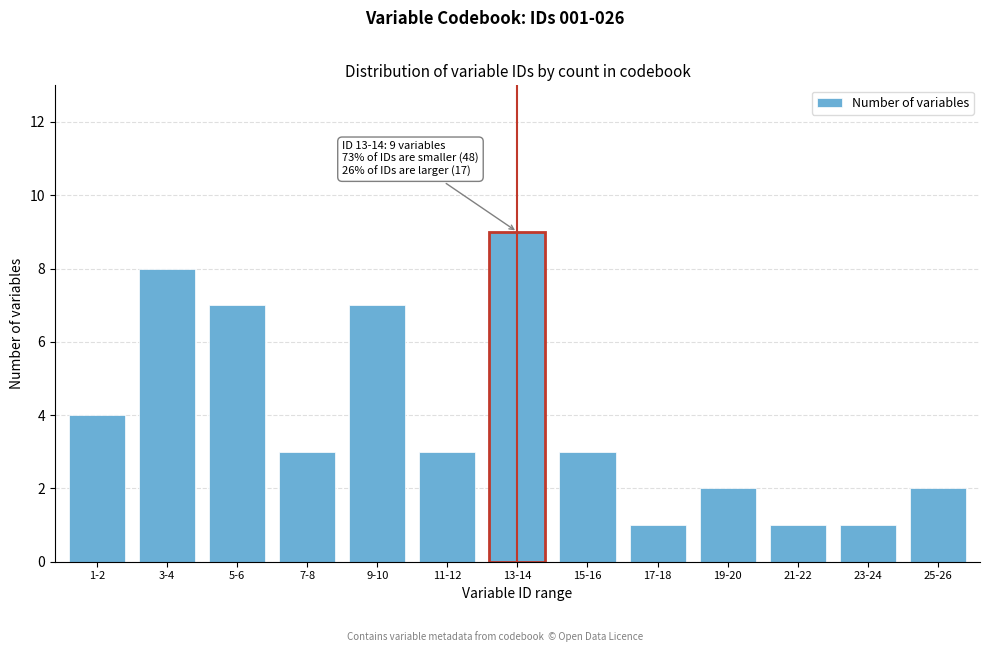

Reading left to right, transcribe all the data shown in this chart.

1-2=4	3-4=8	5-6=7	7-8=3	9-10=7	11-12=3	13-14=9	15-16=3	17-18=1	19-20=2	21-22=1	23-24=1	25-26=2